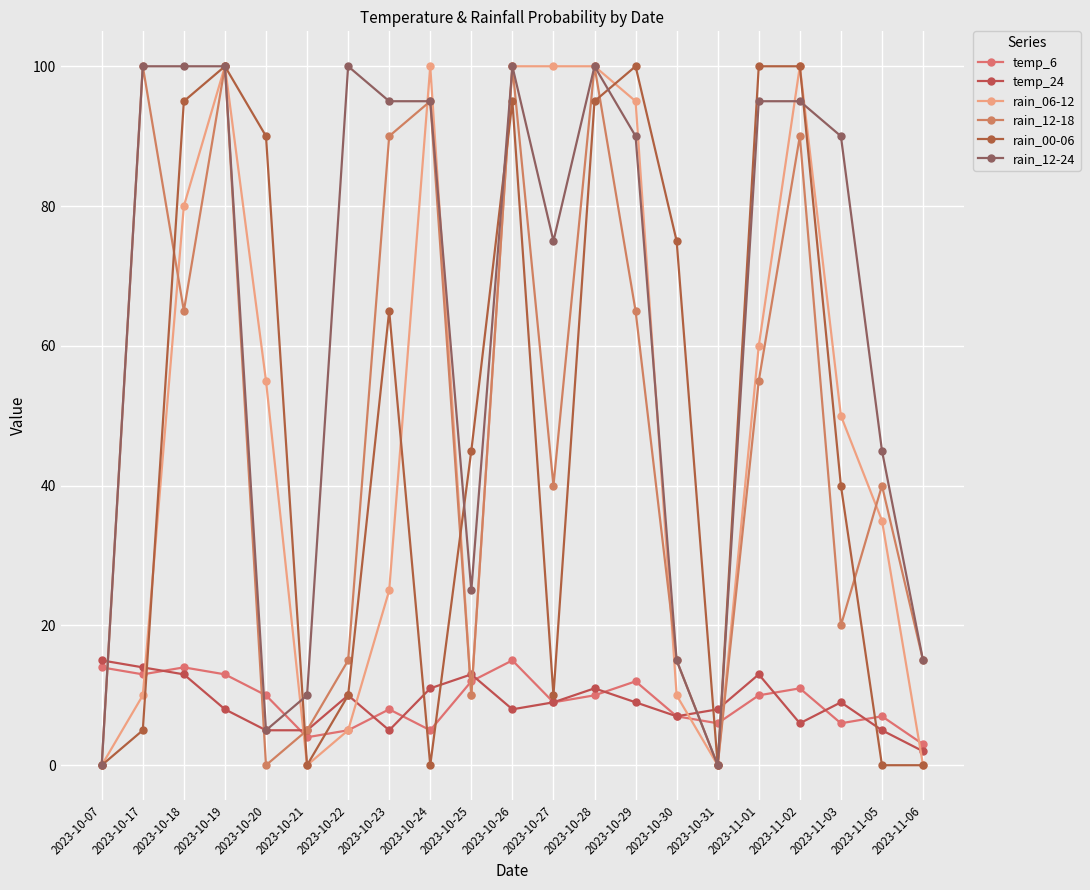

The value of rain_12-18 at 2023-10-28 is 25. True or false?

False